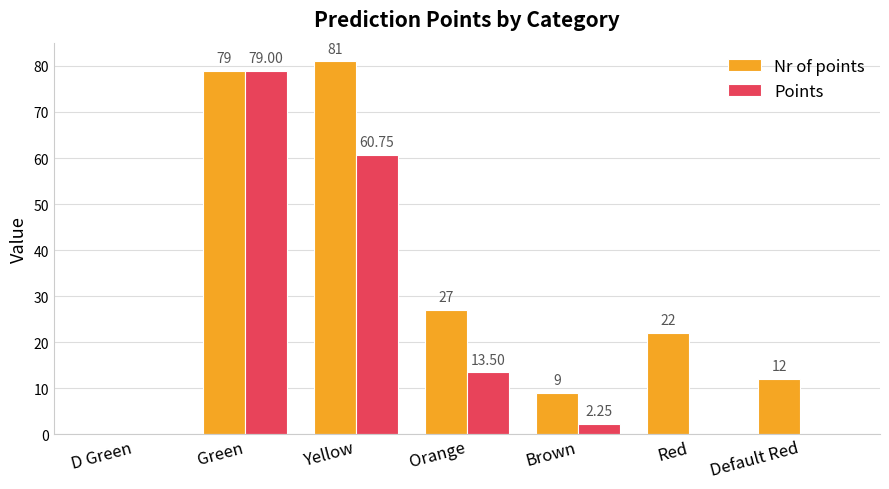

What are all the series names shown in the legend?

Nr of points, Points